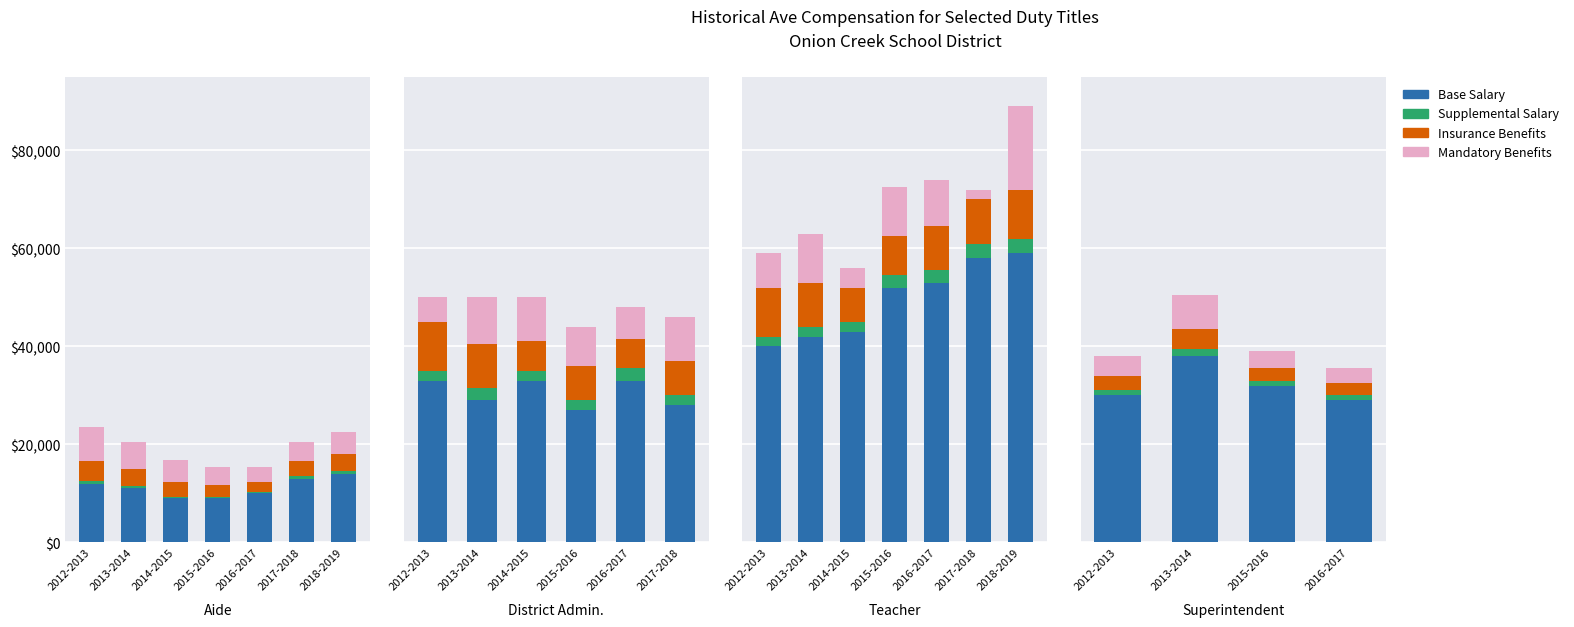

What is the lowest value of the Insurance Benefits series?

2500